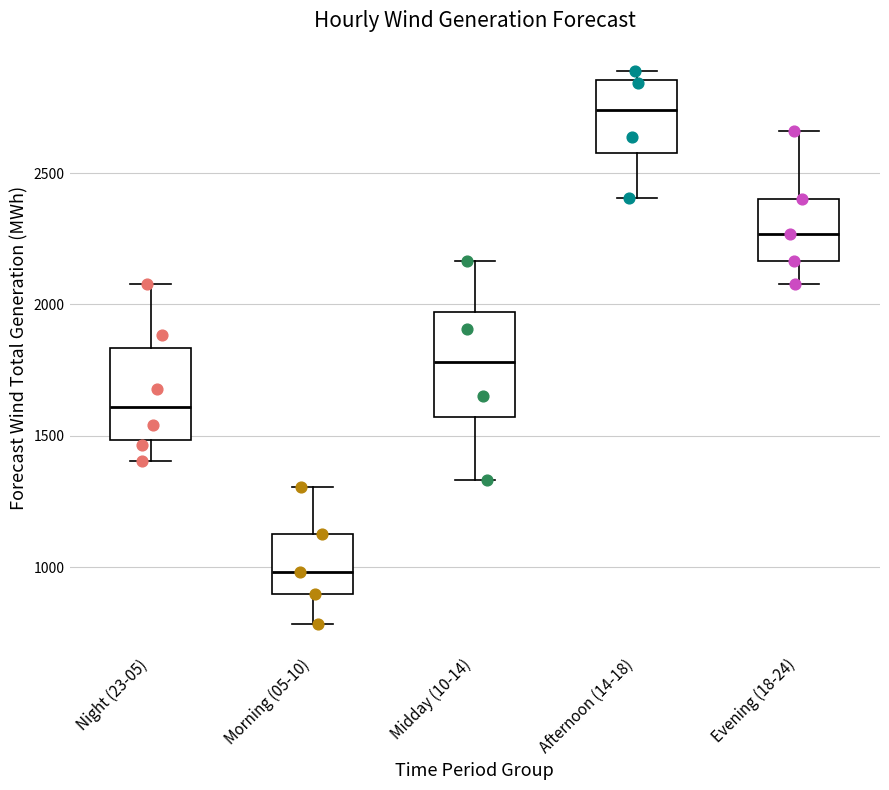

Which box's median line is the highest?

Afternoon (14-18)